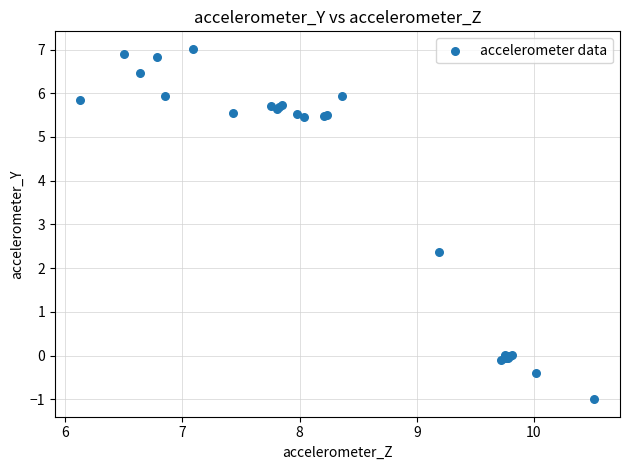

What Y value in the scatter plot is closest to 3?

2.4